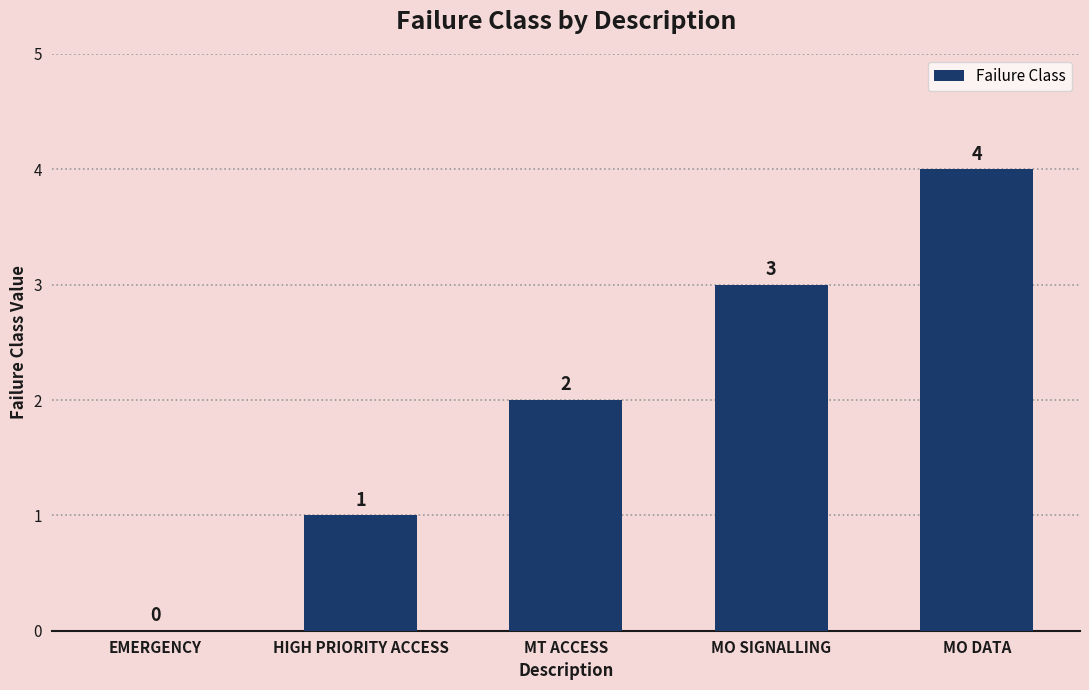

What is the approximate value at MO SIGNALLING?

3